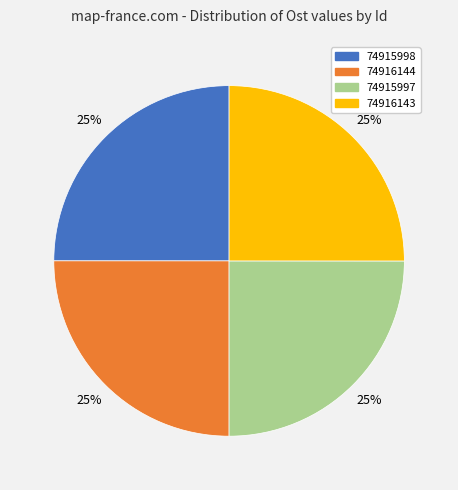

Approximately how many times larger is the value at 74916144 compared to 74915997?

1.0